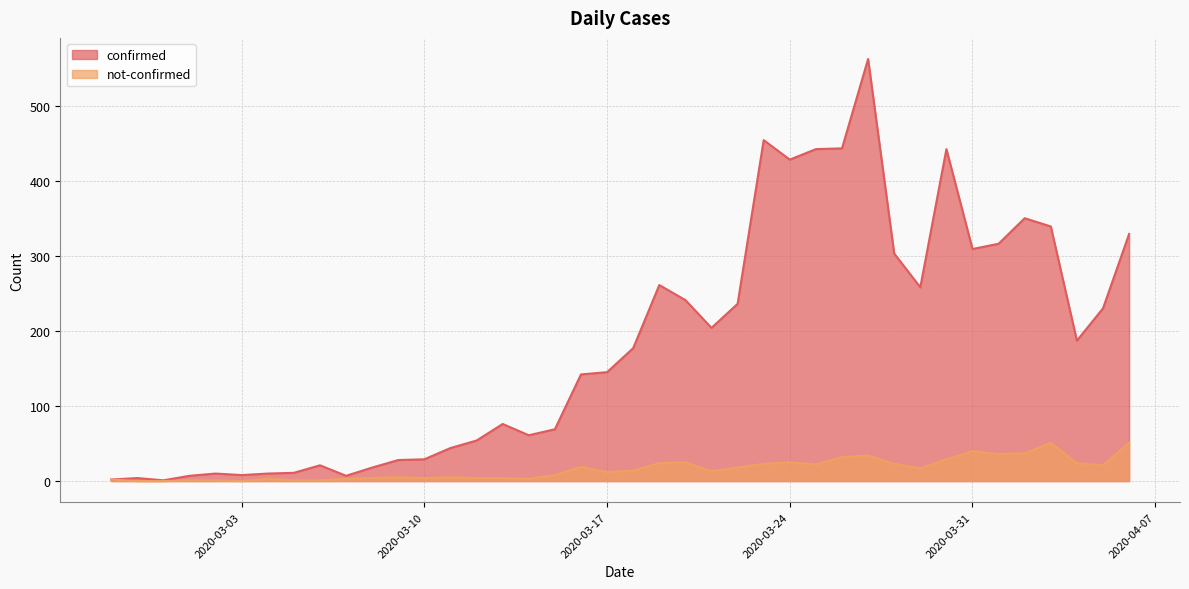

How many series are shown in this chart?

2